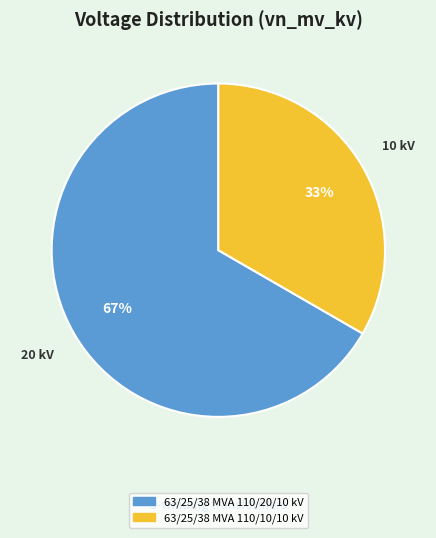

Which category has the biggest portion of the pie?

63/25/38 MVA 110/20/10 kV